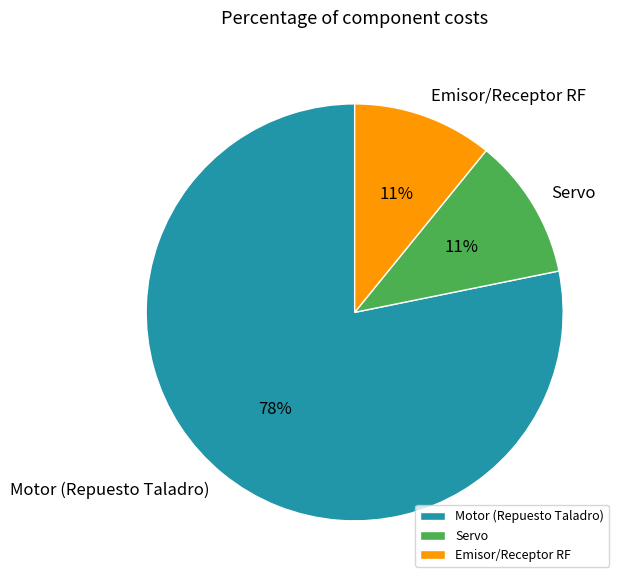

Is it true that Servo is 11% of the pie?

True